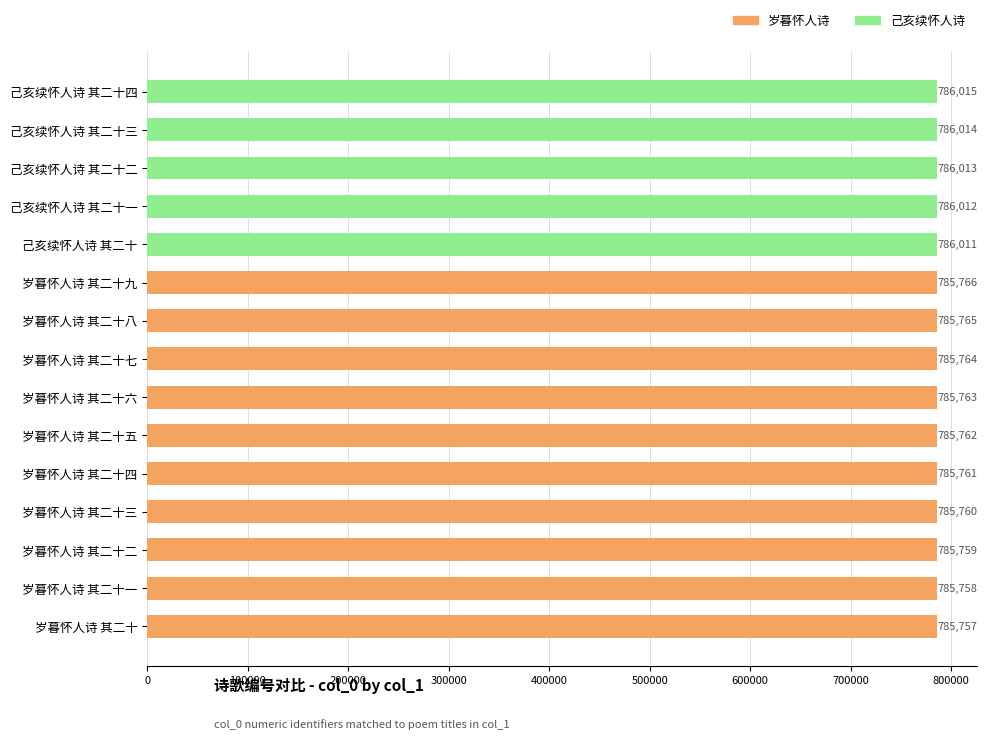

Is it true that the value at 己亥续怀人诗 其二十三 is 786014?

True